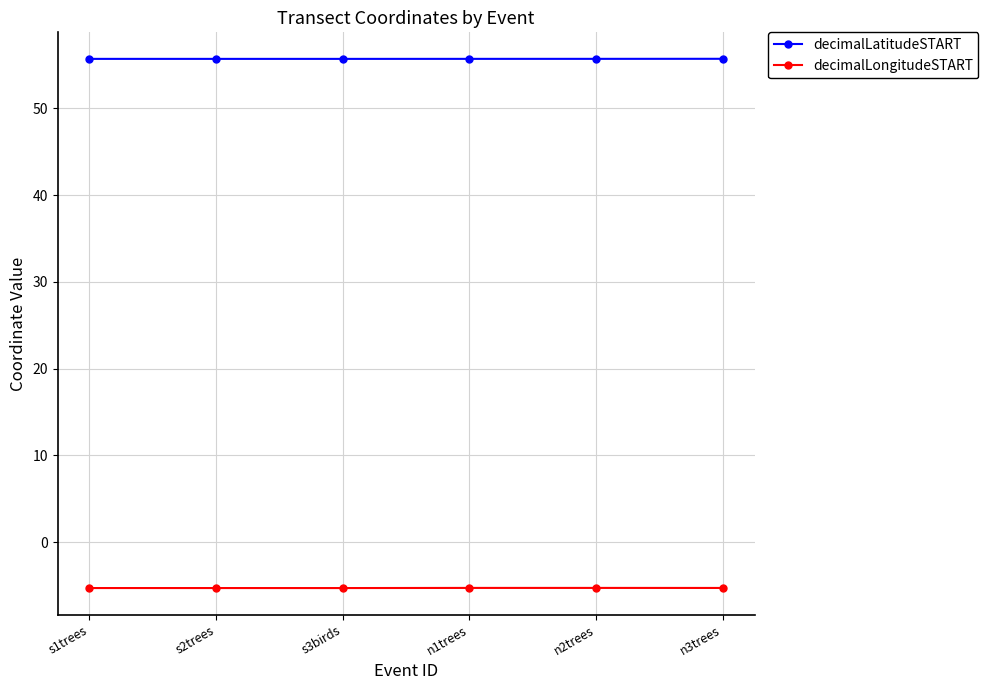

Which series has the largest range (max minus min)?

decimalLongitudeSTART